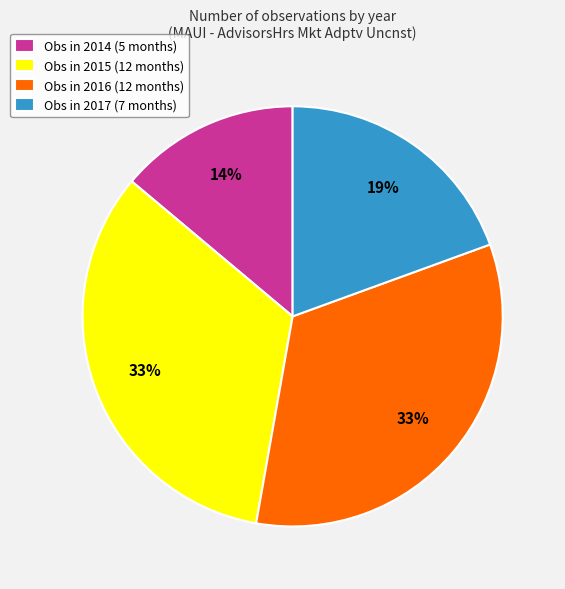

To the nearest percent, what is the average slice percentage?

25%